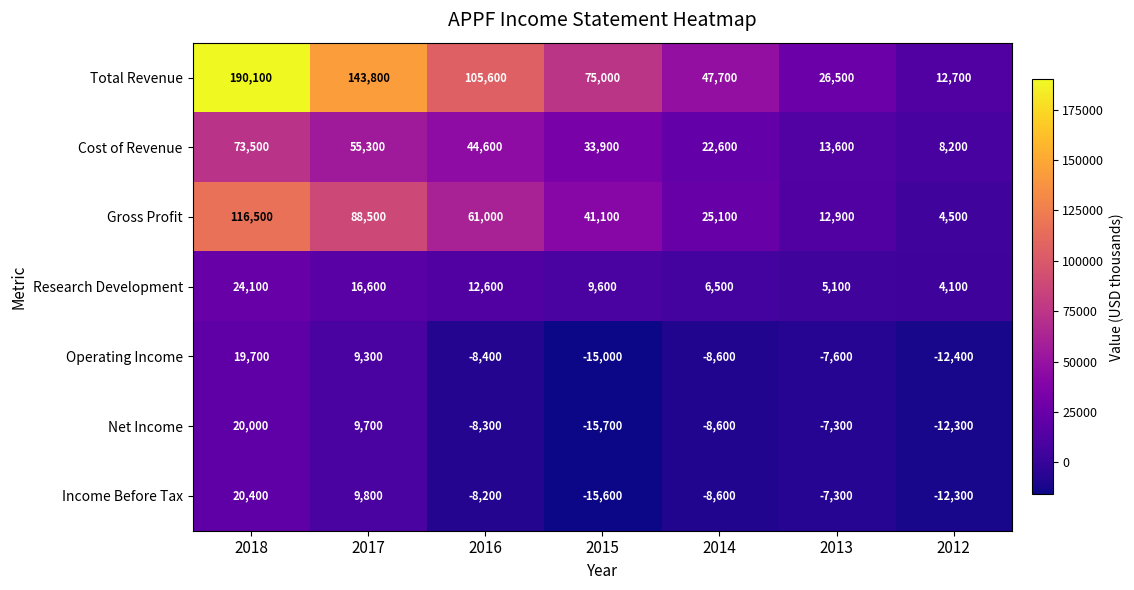

Read the Cost of Revenue value at 2012, to the nearest 50.

8200